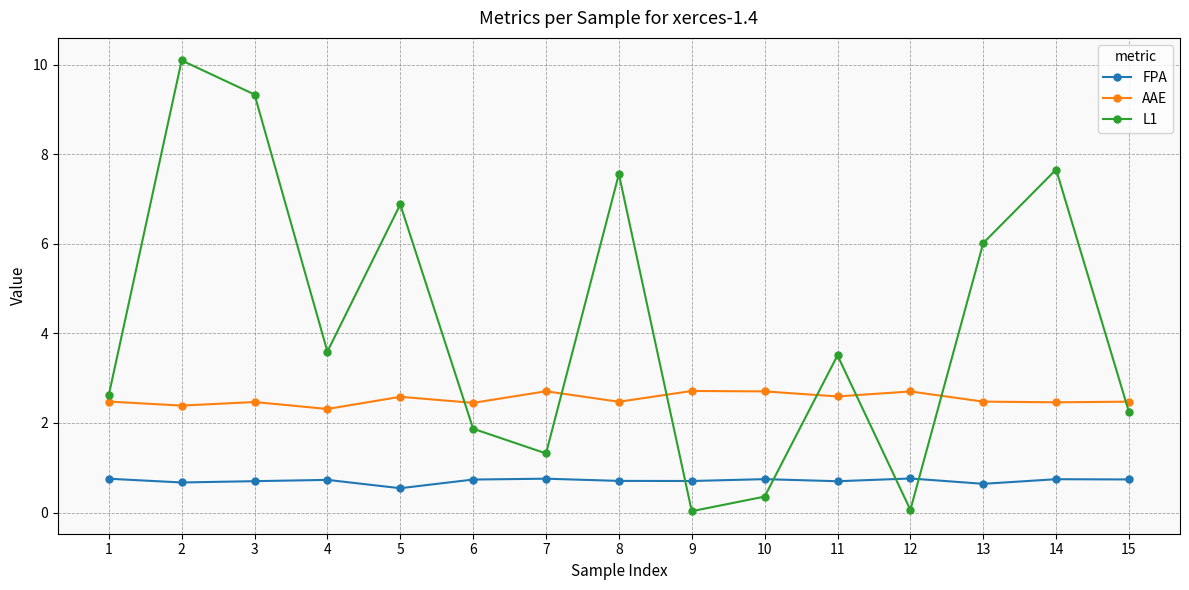

What is the average value of the L1 series?

4.2